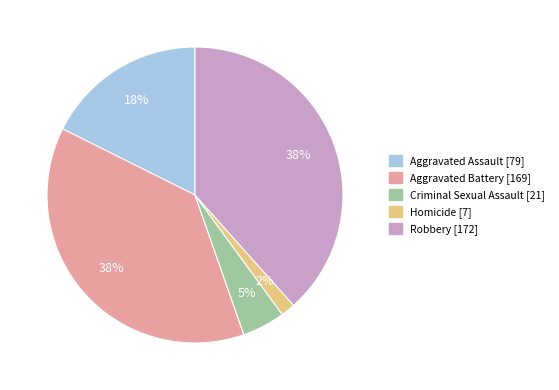

Do Criminal Sexual Assault and Aggravated Assault together represent more than half of the pie?

No